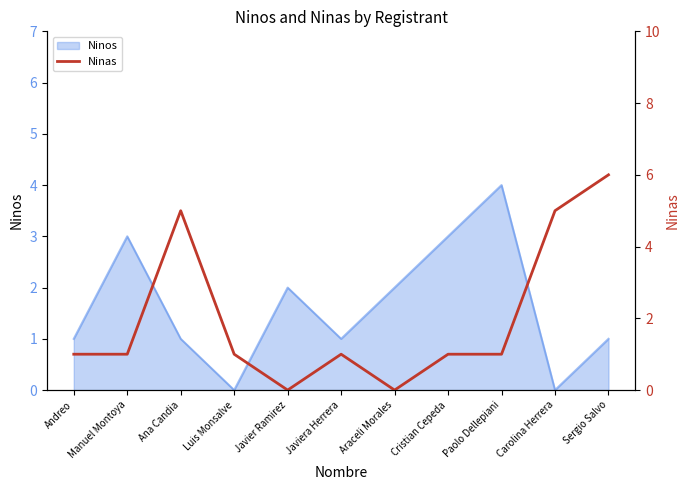

Count the number of categories in the chart.

11